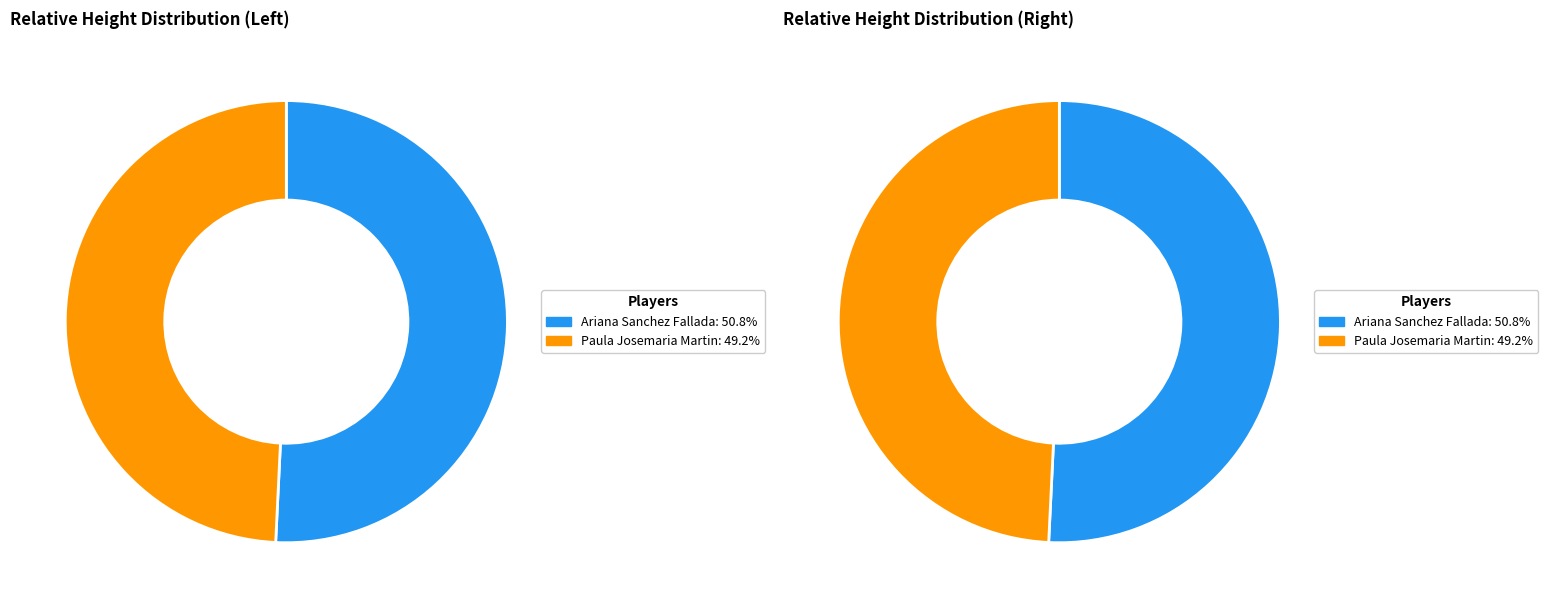

Count the number of slices in the pie.

2